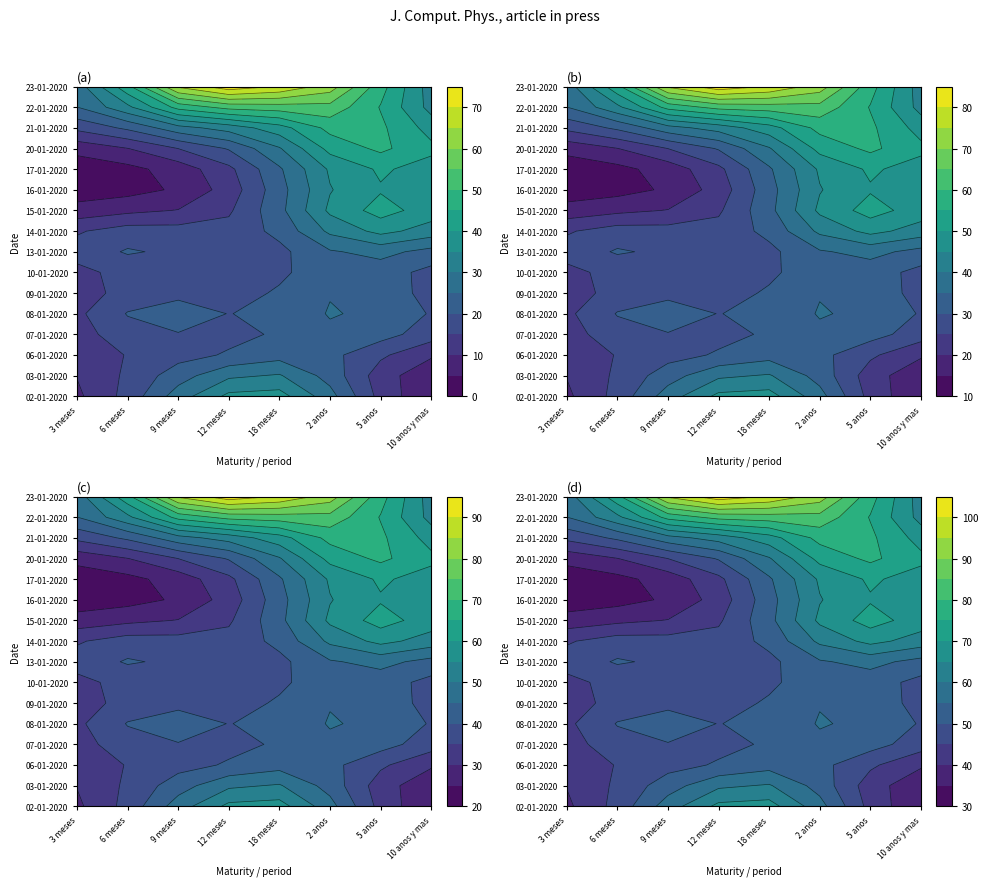

True or false: 21-01-2020 has a value of 32 at 7.

False